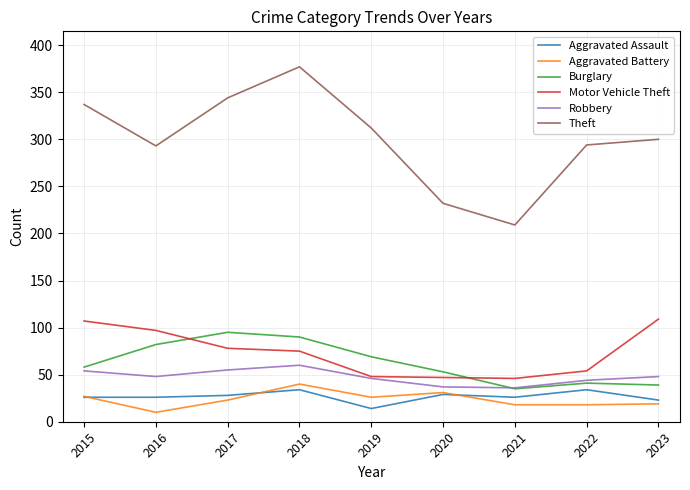

What is the sum of the Aggravated Assault values at 2016 and 2022?

60